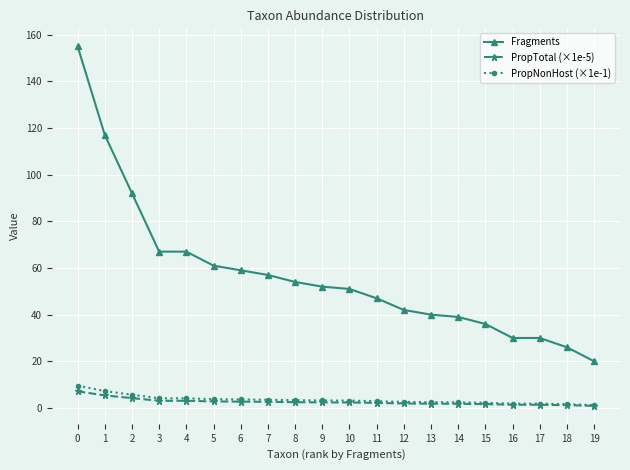

The value of PropTotal (×1e-5) at 18 is 1.2. True or false?

True